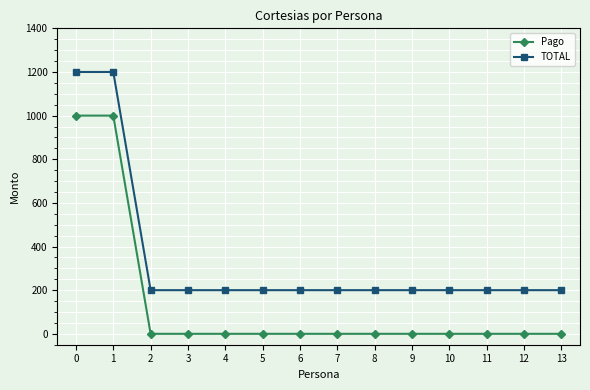

Is the value of TOTAL at 11 greater than the value of Pago at 7?

Yes